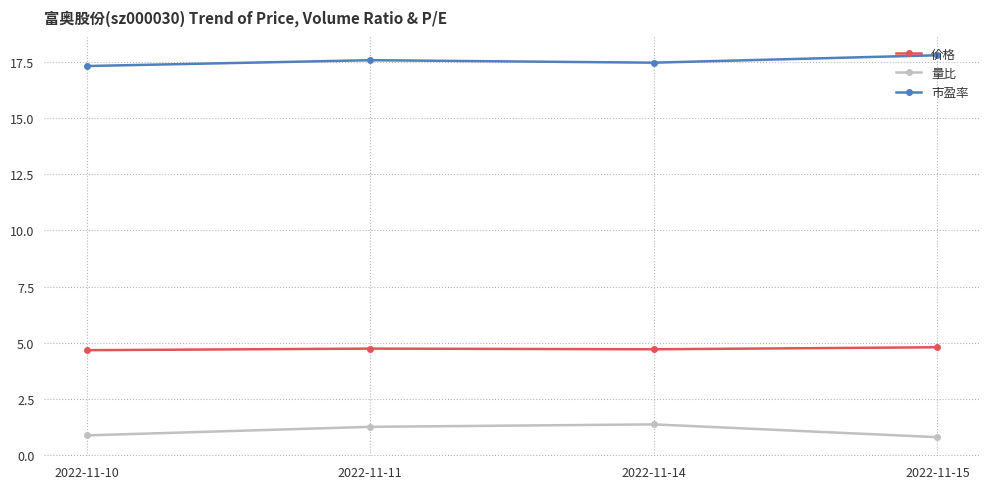

The 市盈率 series shows 10.7 at 2022-11-15. True or false?

False